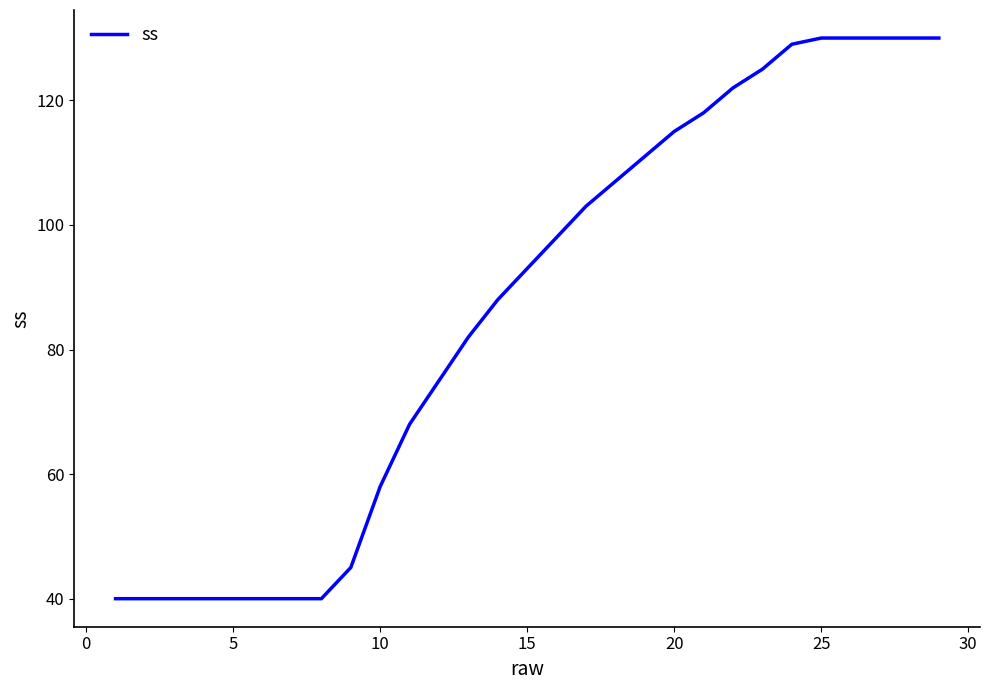

What is the difference between the maximum and minimum values?

90